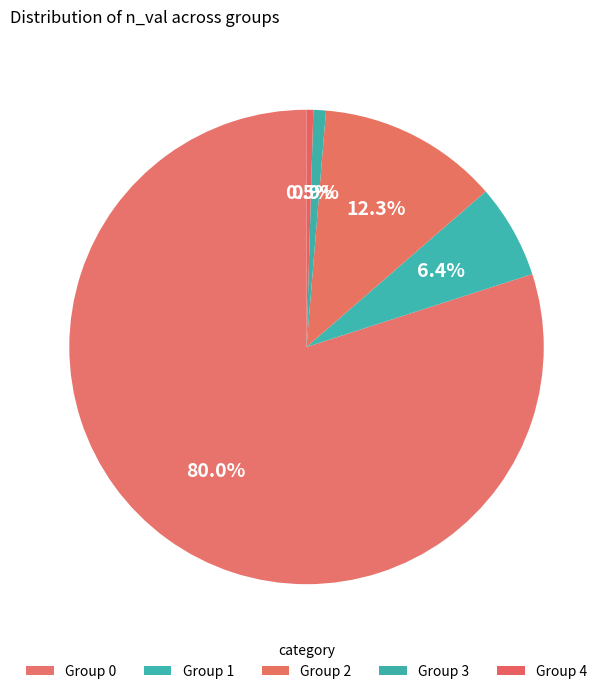

To the nearest percent, what is the average slice percentage?

20%